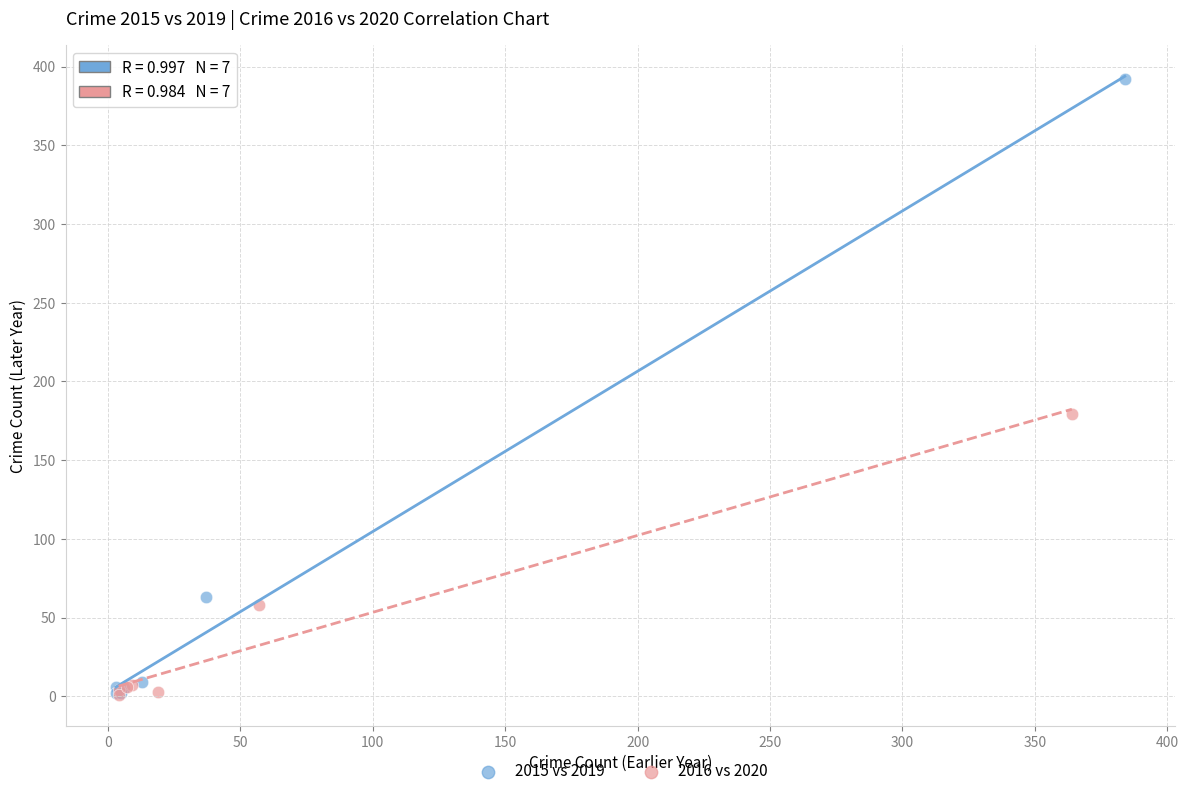

Which series has the widest spread of Y values?

2015 vs 2019